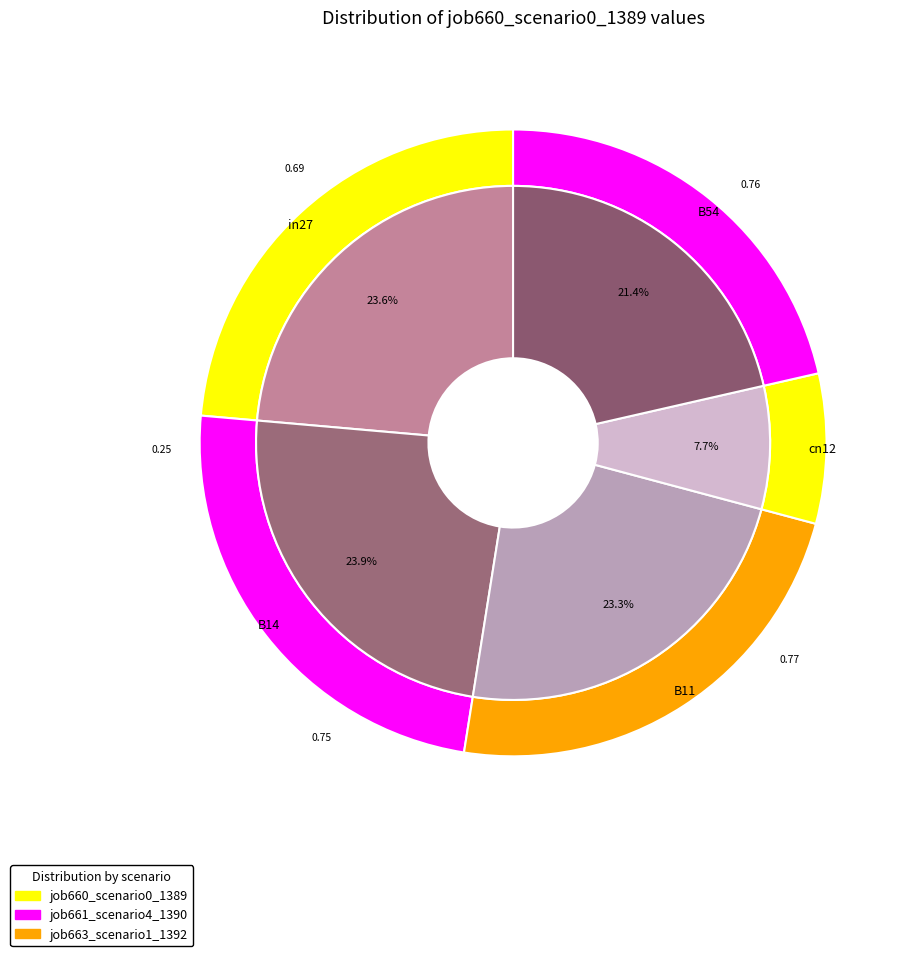

Combined, what portion of the pie is B11 and cn12?

31.1%